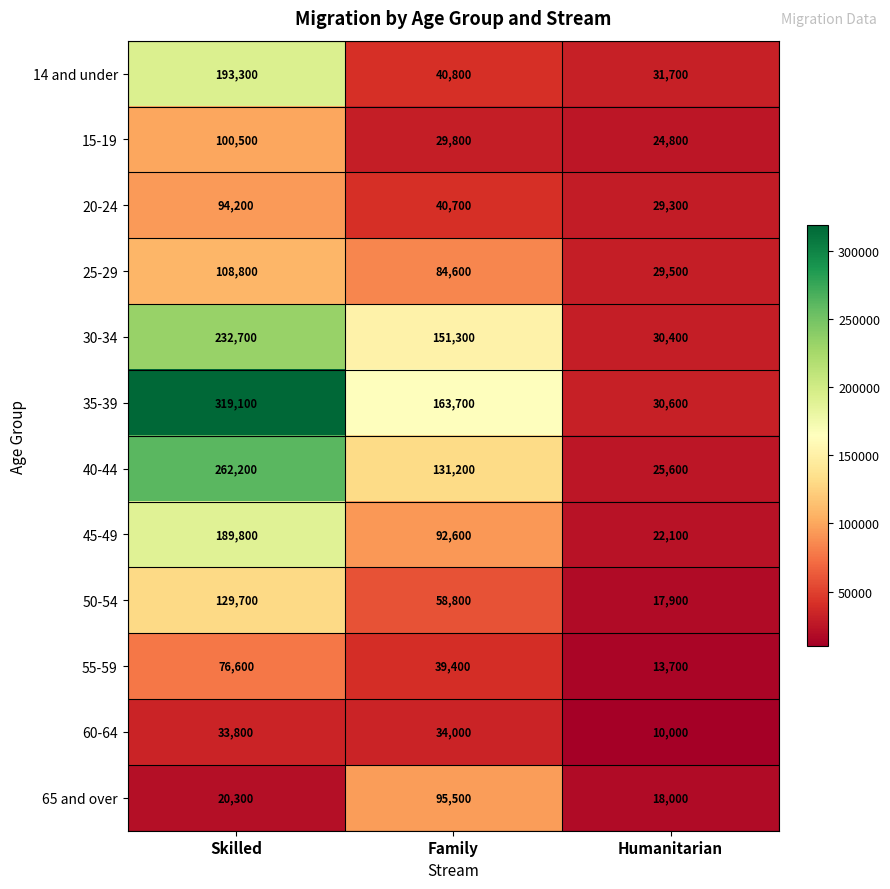

What is the spread (max minus min) of values at Family?

133900